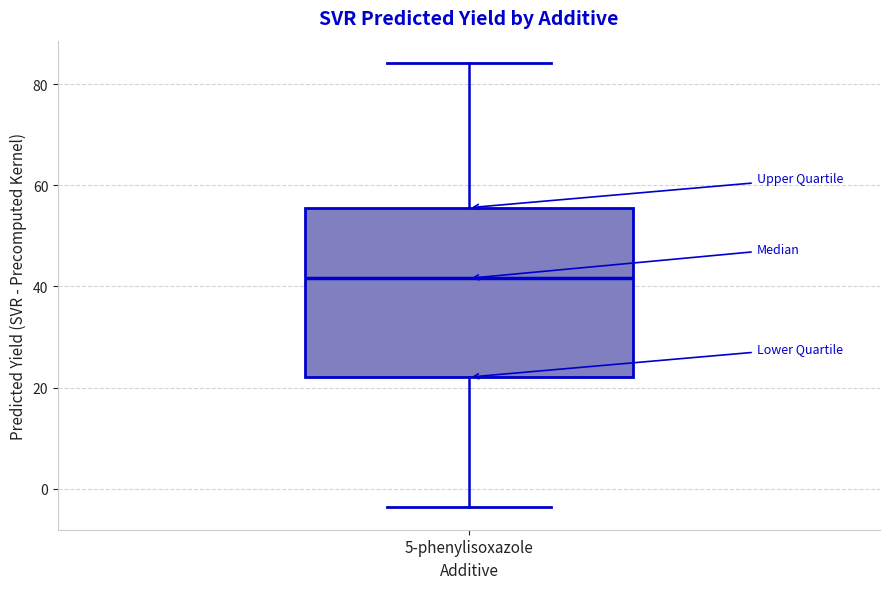

Transcribe this box plot: give where the median line is, the range the box spans, and where the two whiskers end, as read against the y-axis. The values are not printed on the chart, so give them approximately, as read against the axis.

median 42, box 22 to 56, whiskers -4 to 84